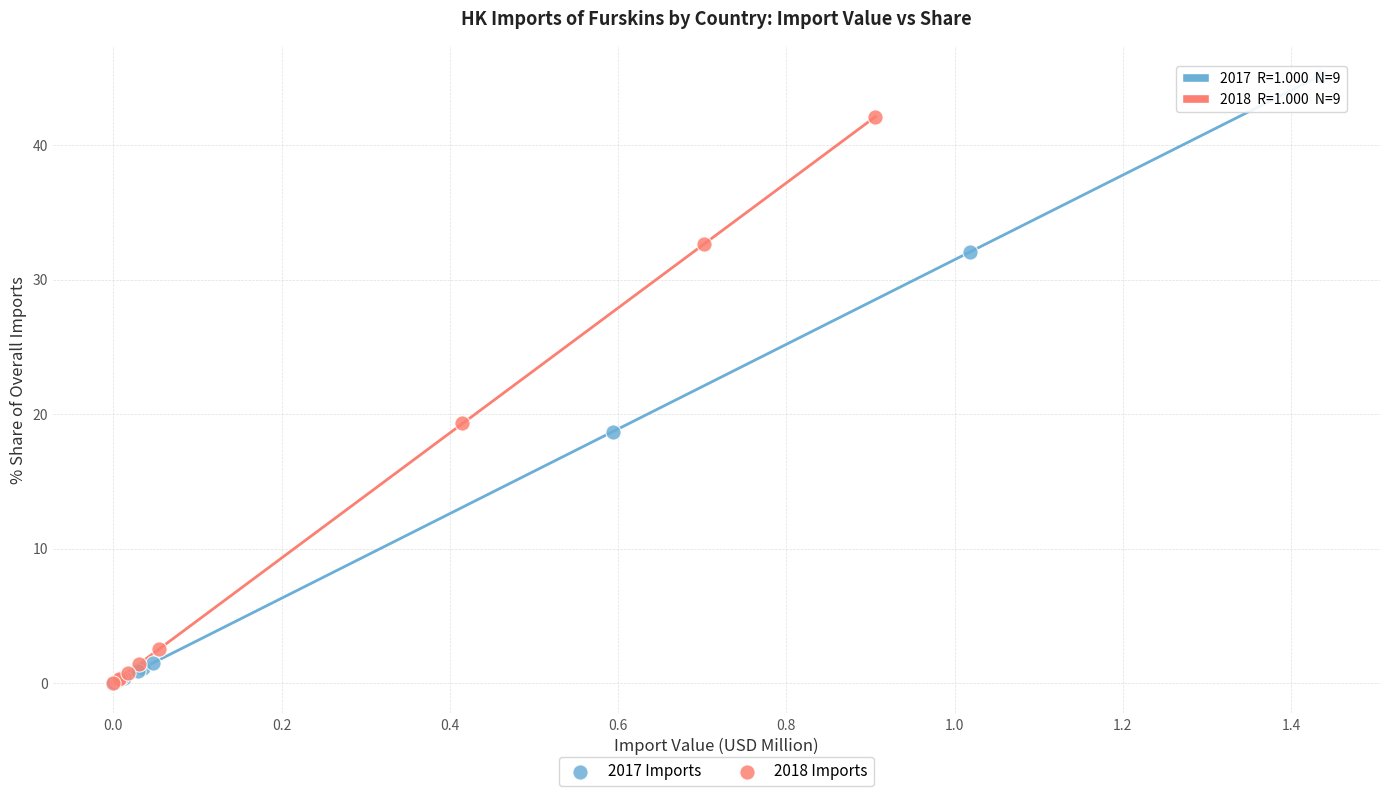

Which series reaches the maximum Y coordinate?

2017 Imports